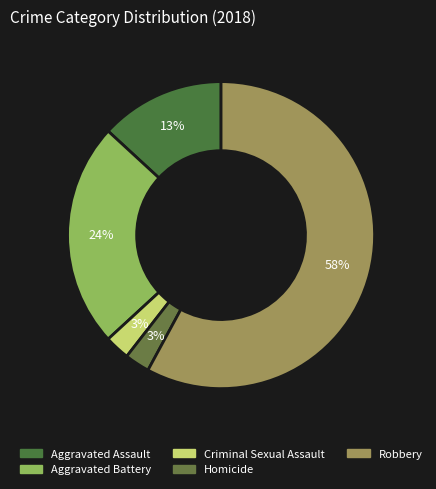

How many slices are in this pie chart?

5